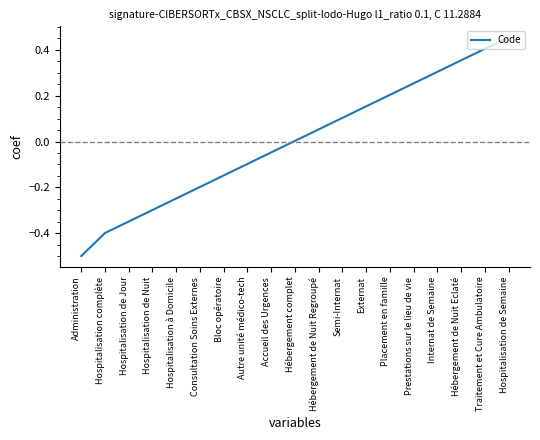

What is the difference between the maximum and minimum values?

1.0